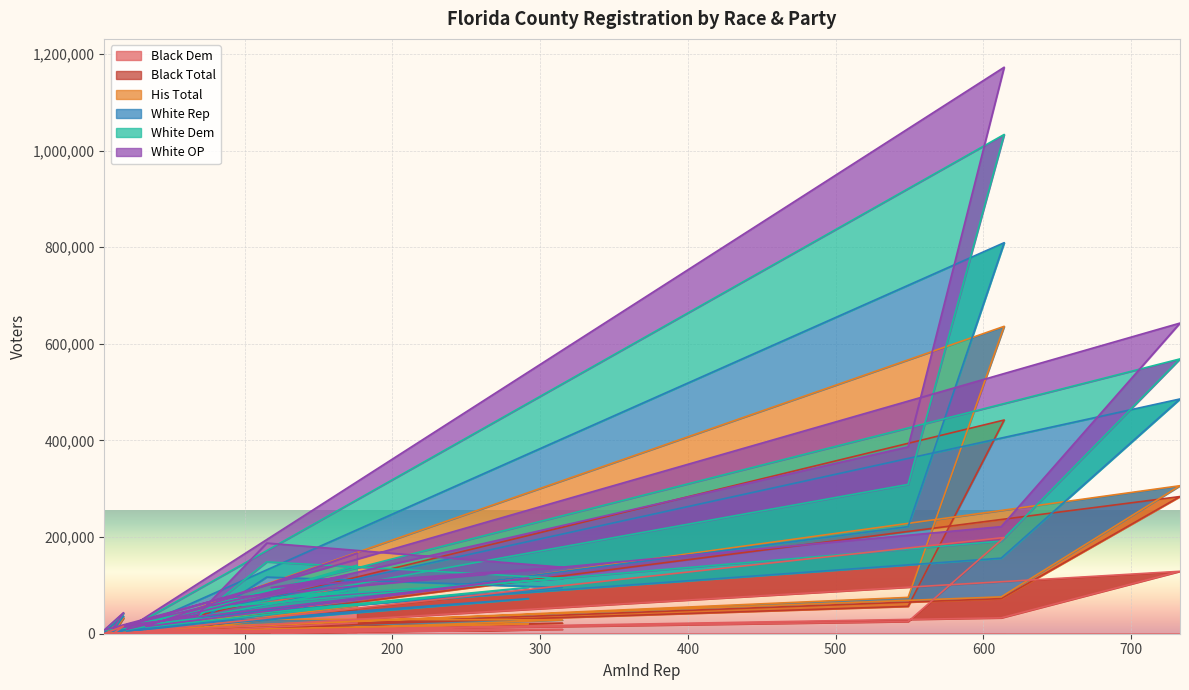

What is the value of the Black Dem point at the 10th from the left?

9212